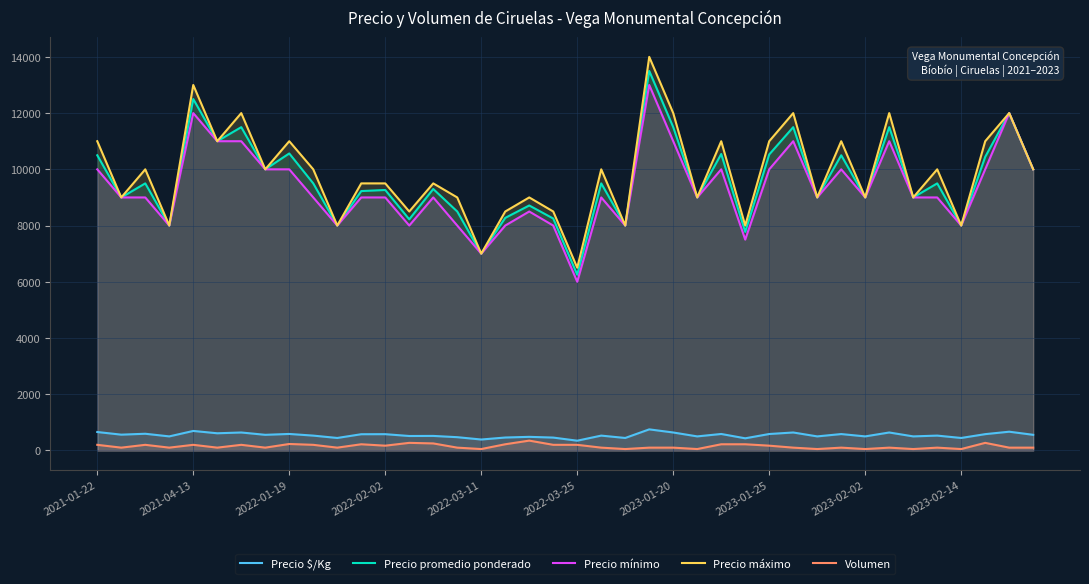

How many lines are shown in the chart?

5